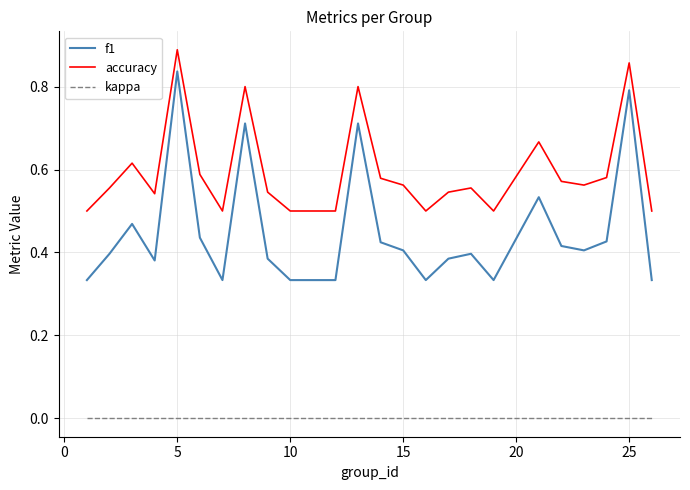

True or false: f1 and accuracy cross at least once.

False